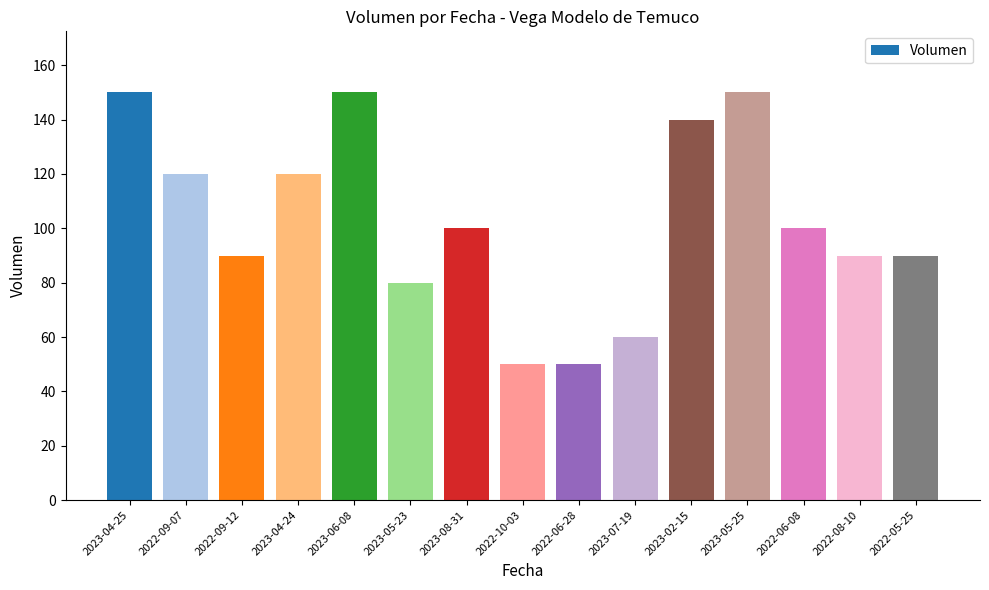

What is the difference between the values at 2023-04-24 and 2022-06-08?

20